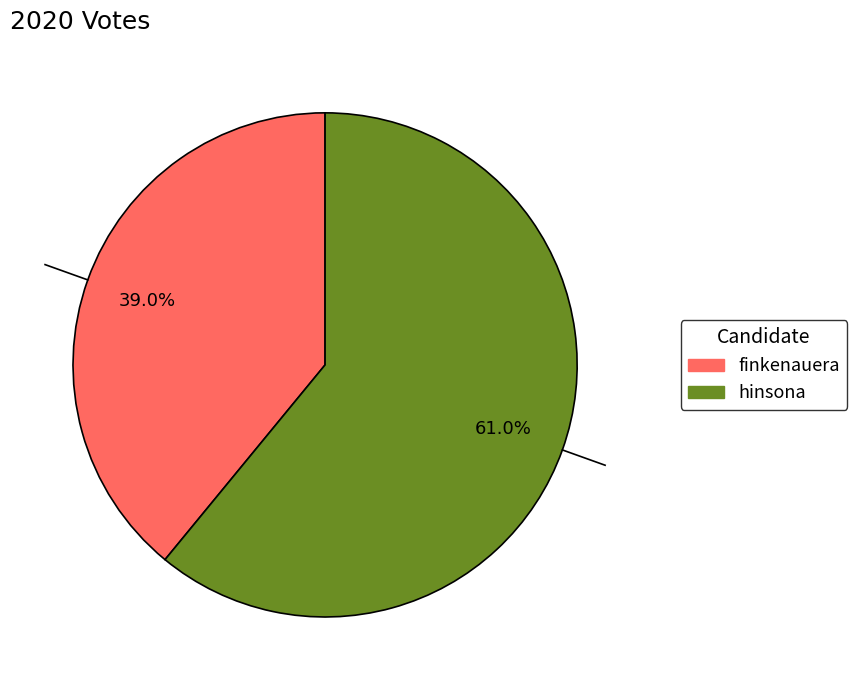

Rank the categories by value from lowest to highest.

finkenauera, hinsona